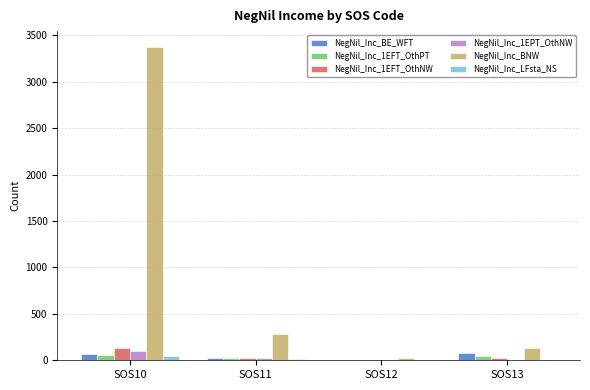

How many data points does each series have?

4